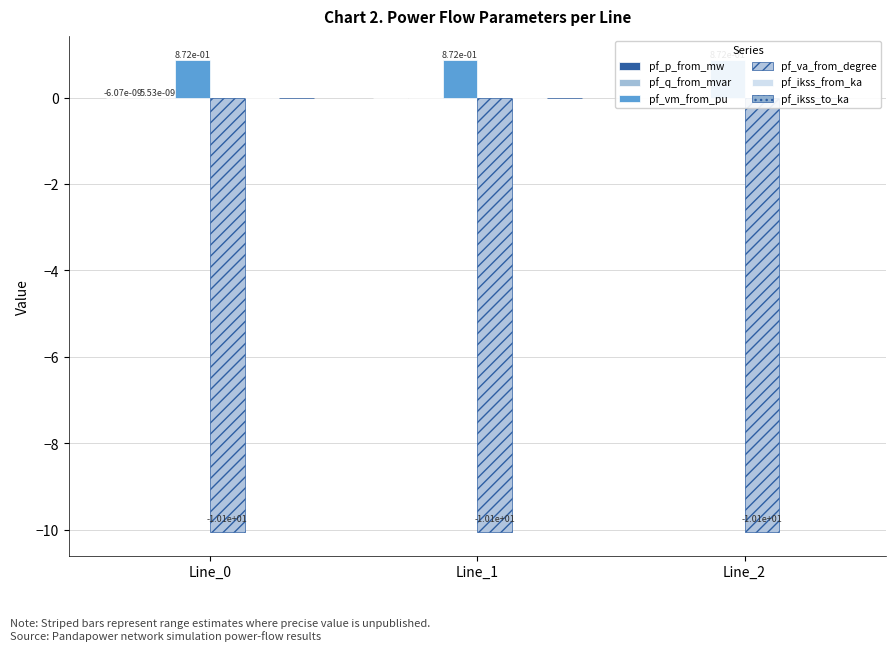

Is the value of pf_va_from_degree at Line_1 greater than the value of pf_p_from_mw at Line_1?

No